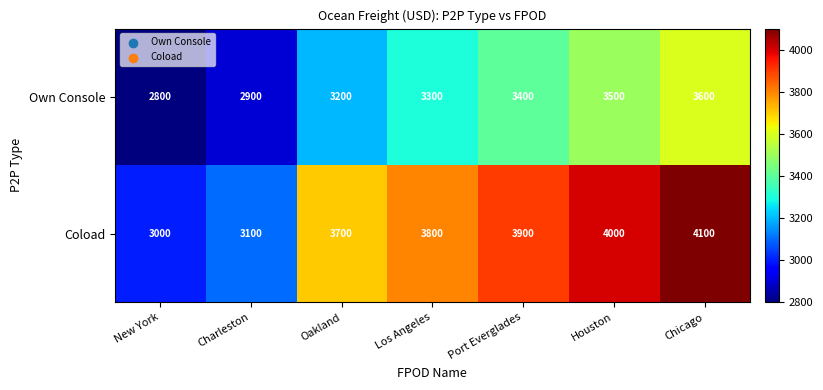

What is the difference between the maximum and minimum values in the Coload series?

1100